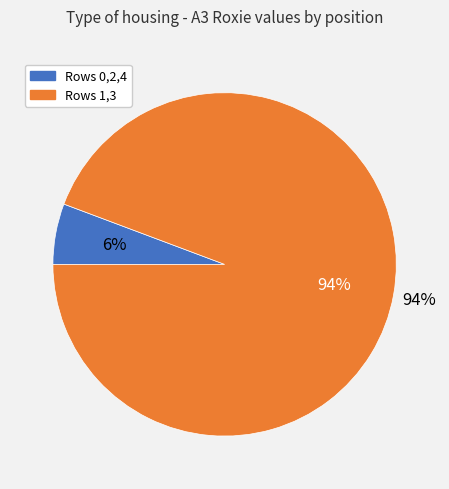

Combined, what portion of the pie is Row 0 and Row 3?

46.3%